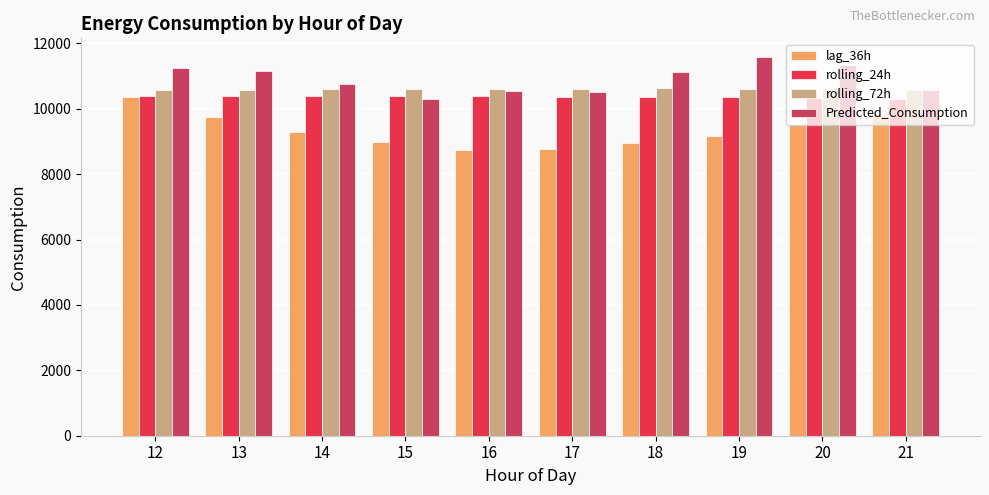

Does the chart contain stacked bars?

No